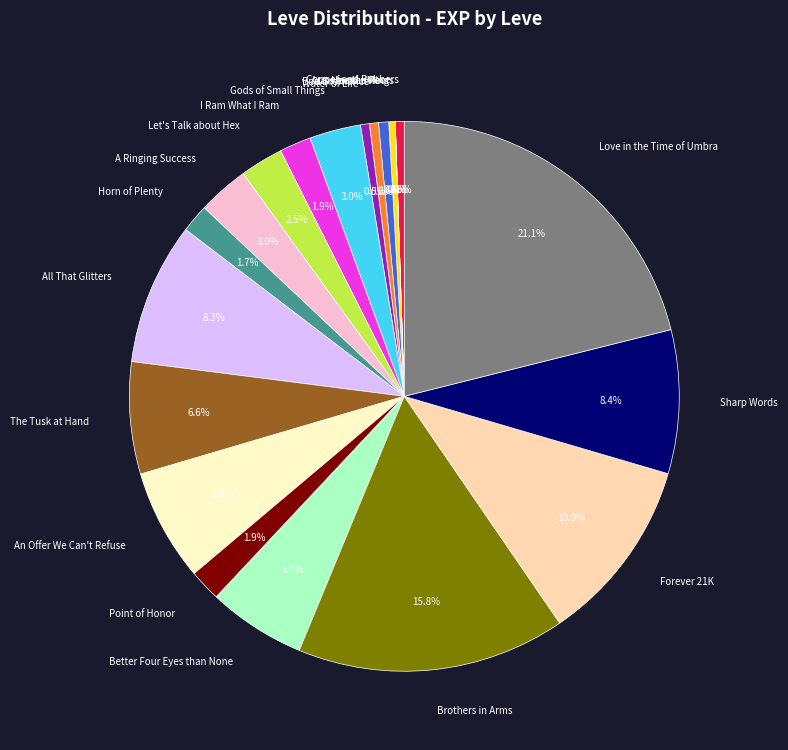

Which has a higher value, Copper and Robbers or The Tusk at Hand?

The Tusk at Hand